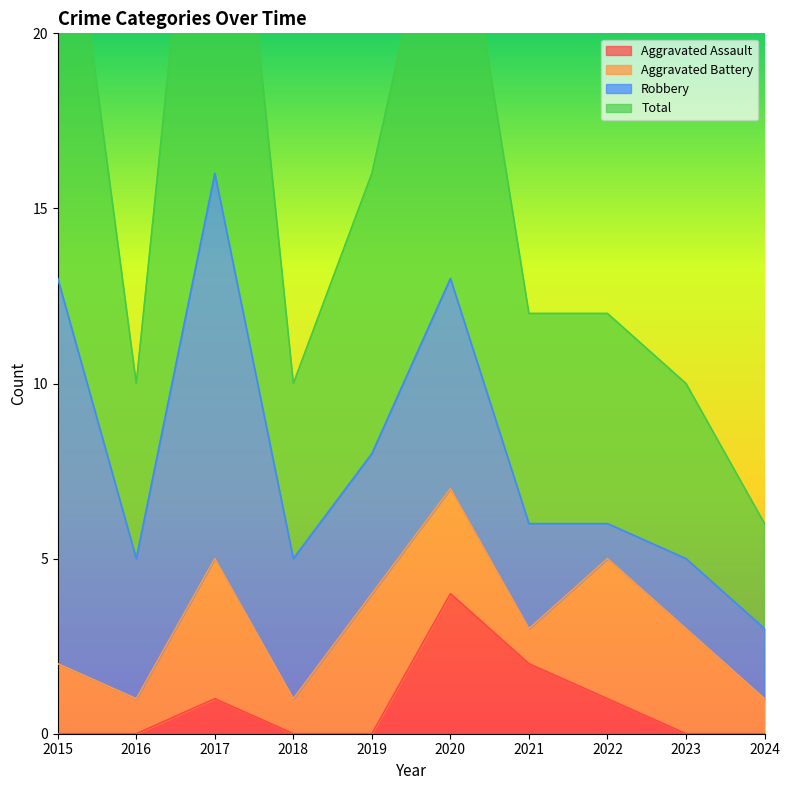

What is the sum of the Total values at 2015 and 2021?

39